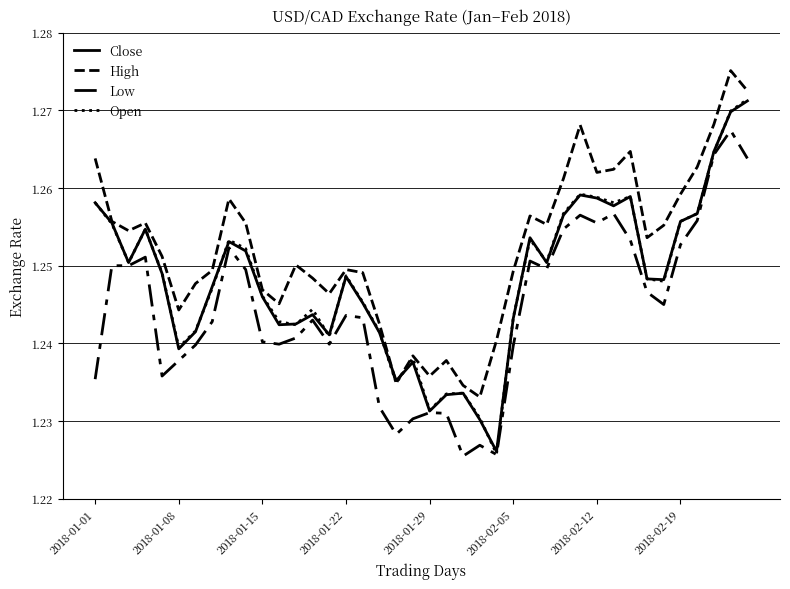

How many lines are shown in the chart?

4